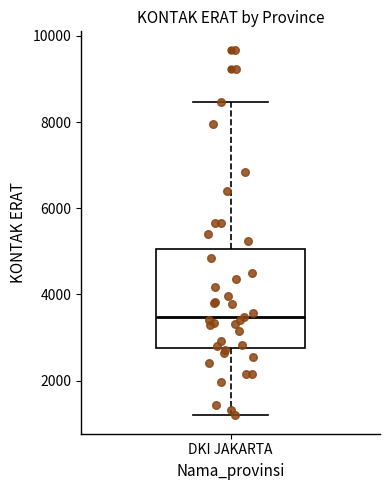

Read this box plot against the y-axis: the position of the median line, the range covered by the box, and the ends of both whiskers. The values are not printed on the chart, so give them approximately, as read against the axis.

median 3400, box 2800 to 5000, whiskers 1200 to 8400